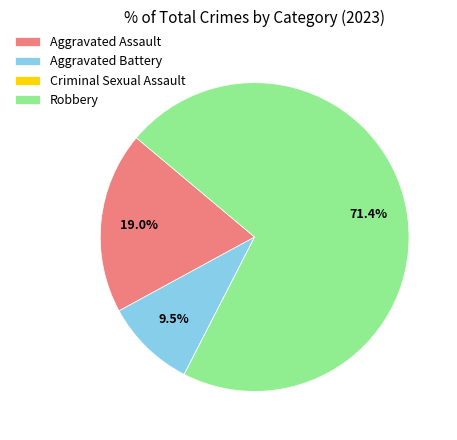

Is Robbery the majority of the pie?

Yes